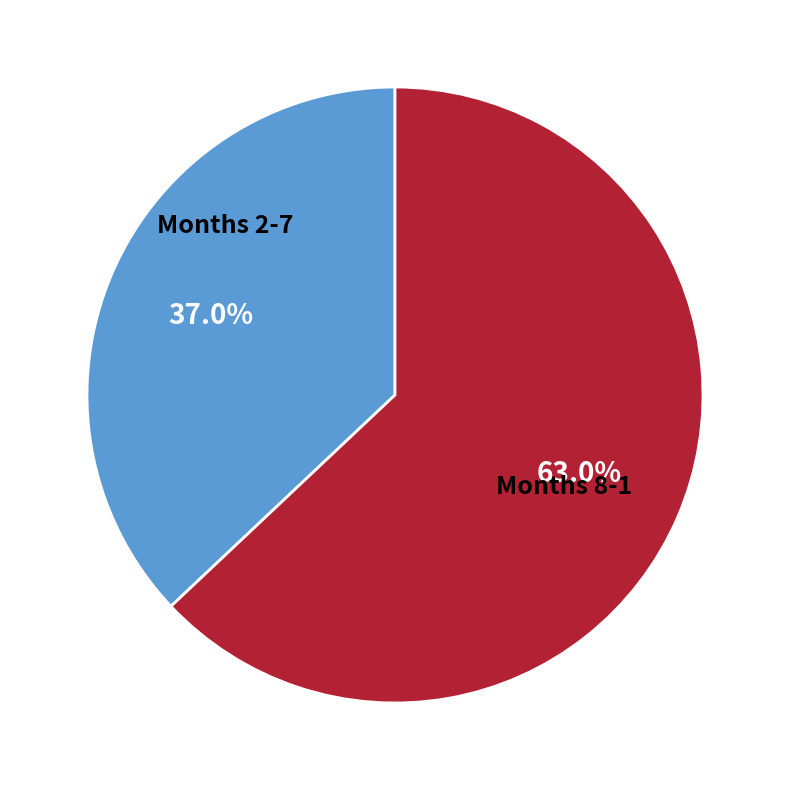

Is there a majority slice in this chart?

Yes